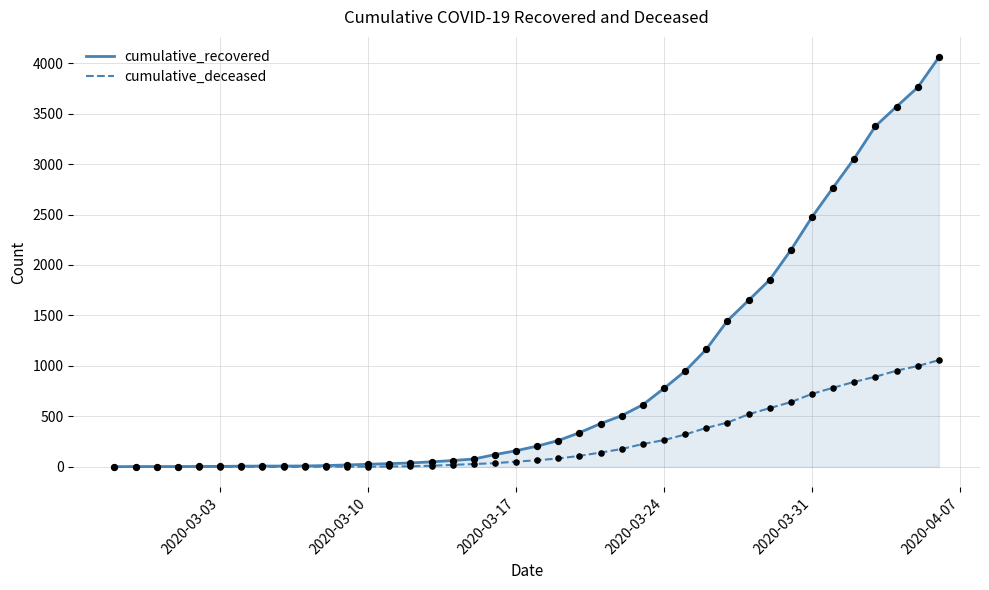

Which series has the largest range (max minus min)?

cumulative_recovered